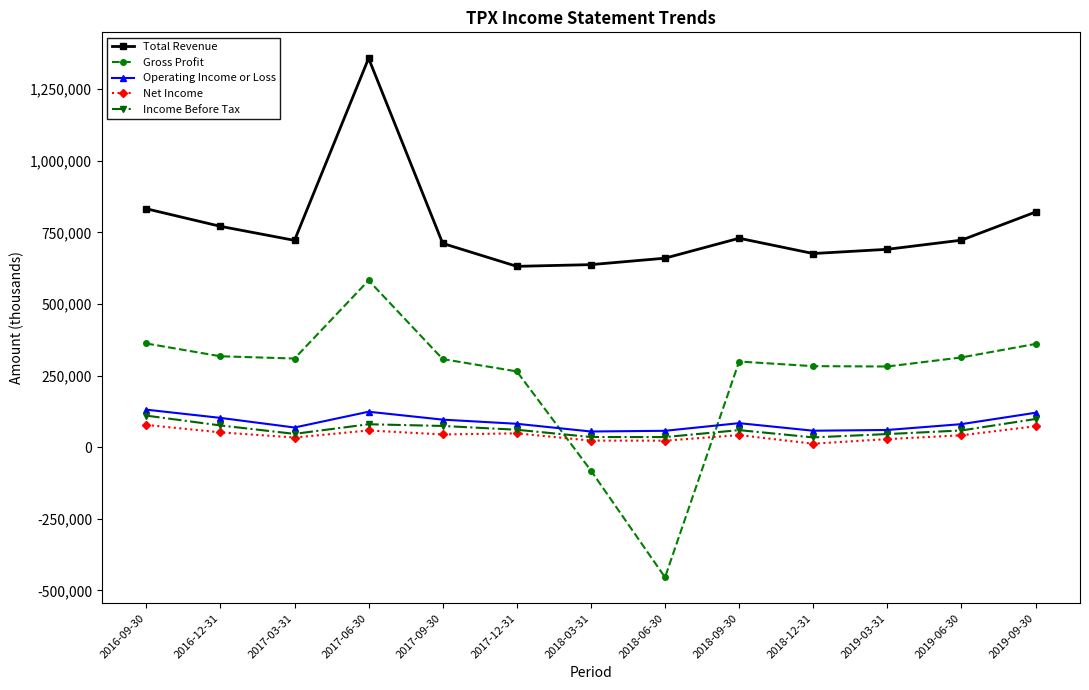

What is the value of the Income Before Tax point at the 9th from the left?

59700